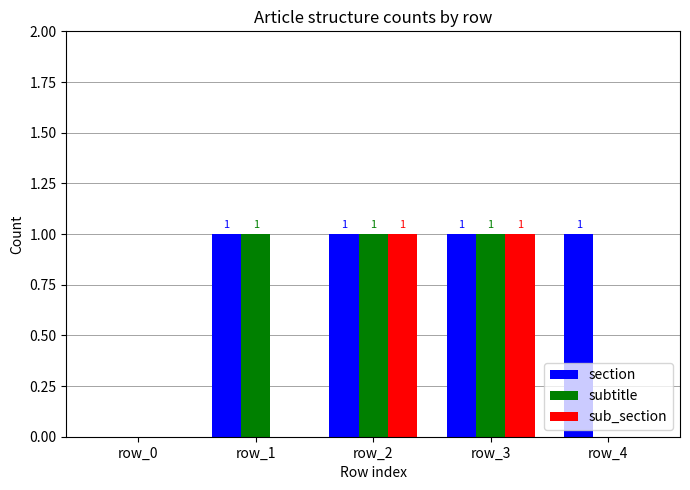

How many groups of bars are there?

5